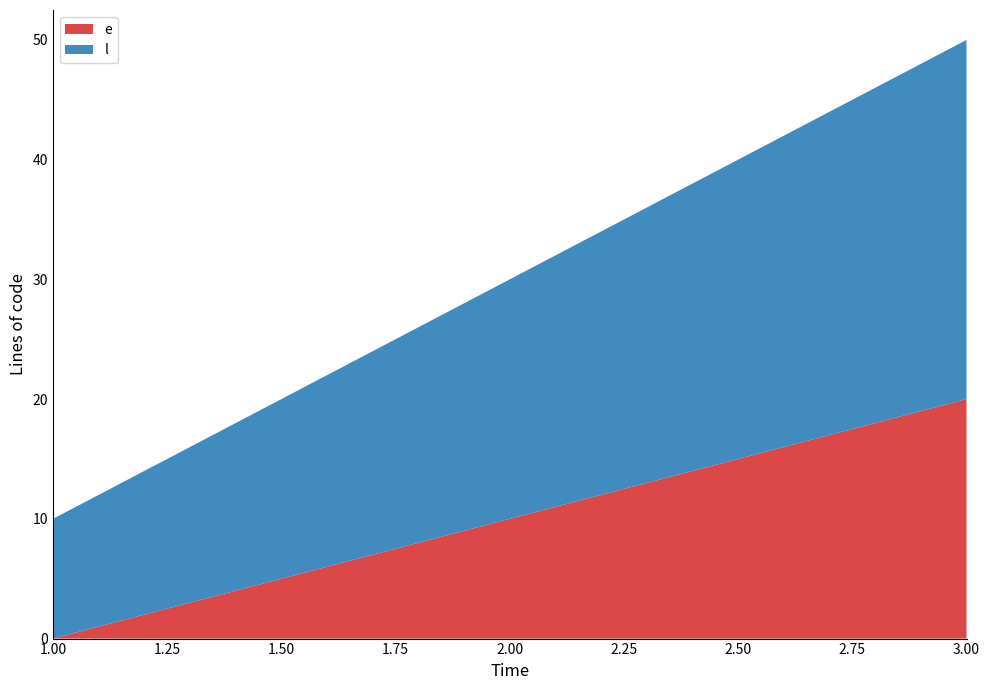

Reading left to right, extract all data points from this chart.

e: 0	10	20
l: 10	20	30